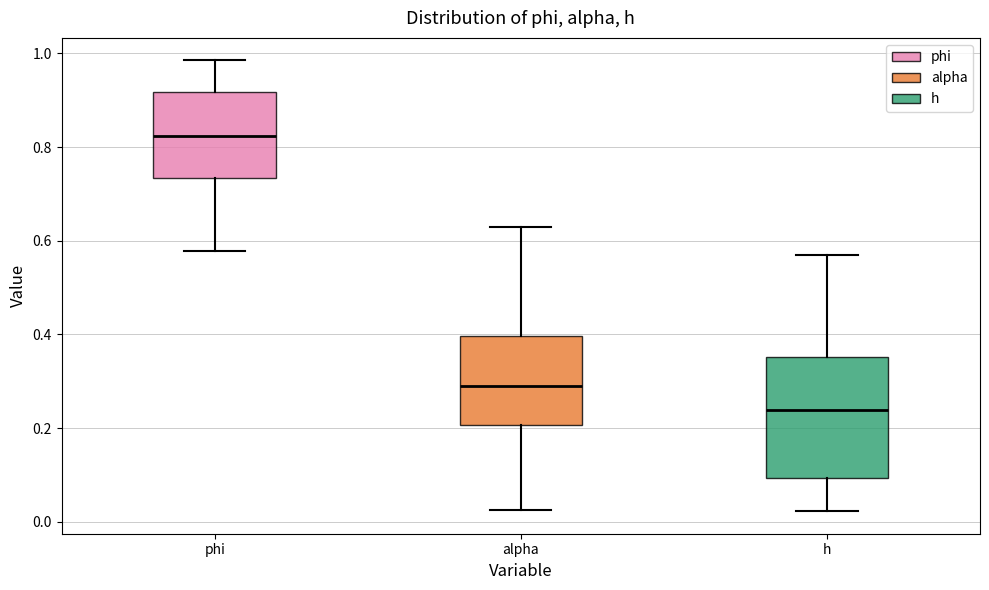

Which box has the lowest median line?

h